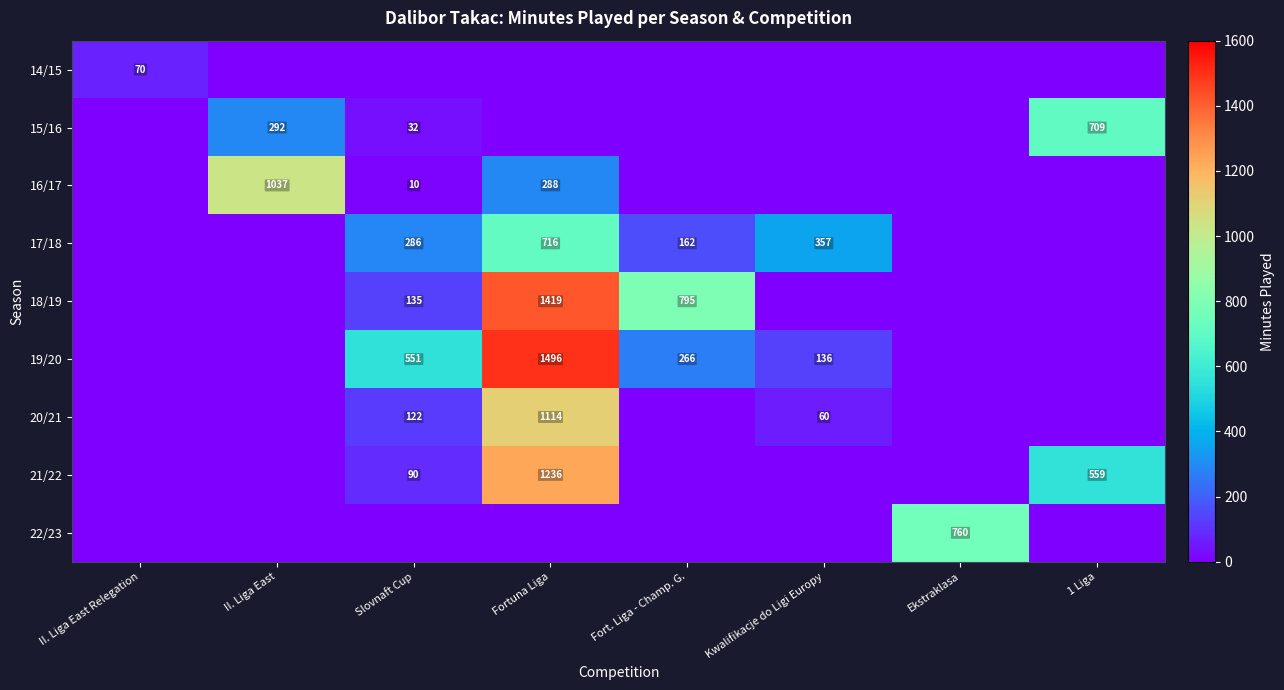

How many categories are shown in the chart?

8